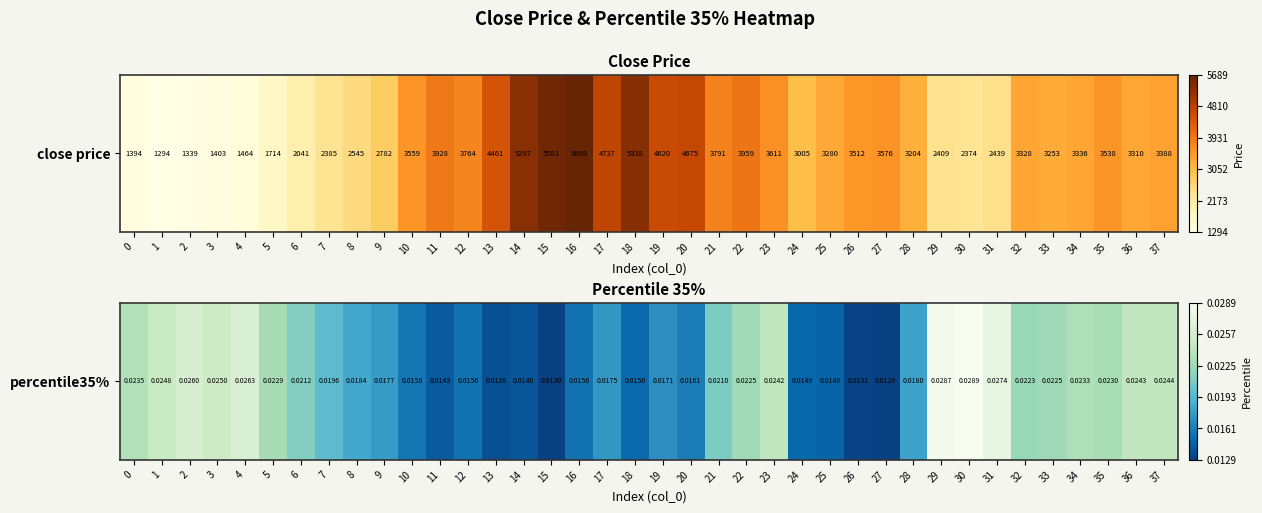

True or false: the data shows 0.0 at 25.

False